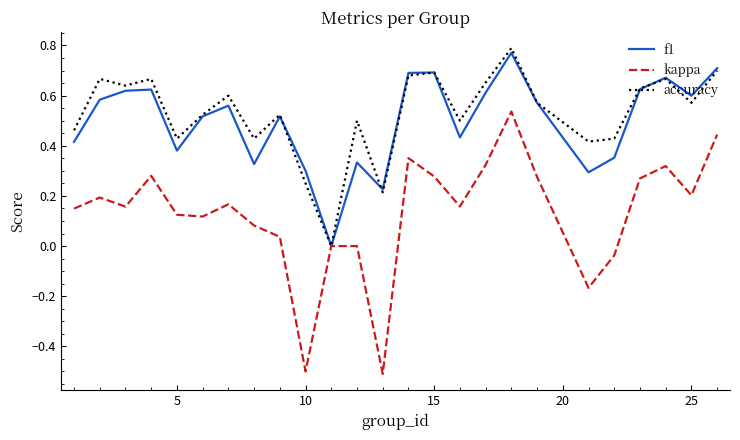

What is the sum of all kappa values?

3.3